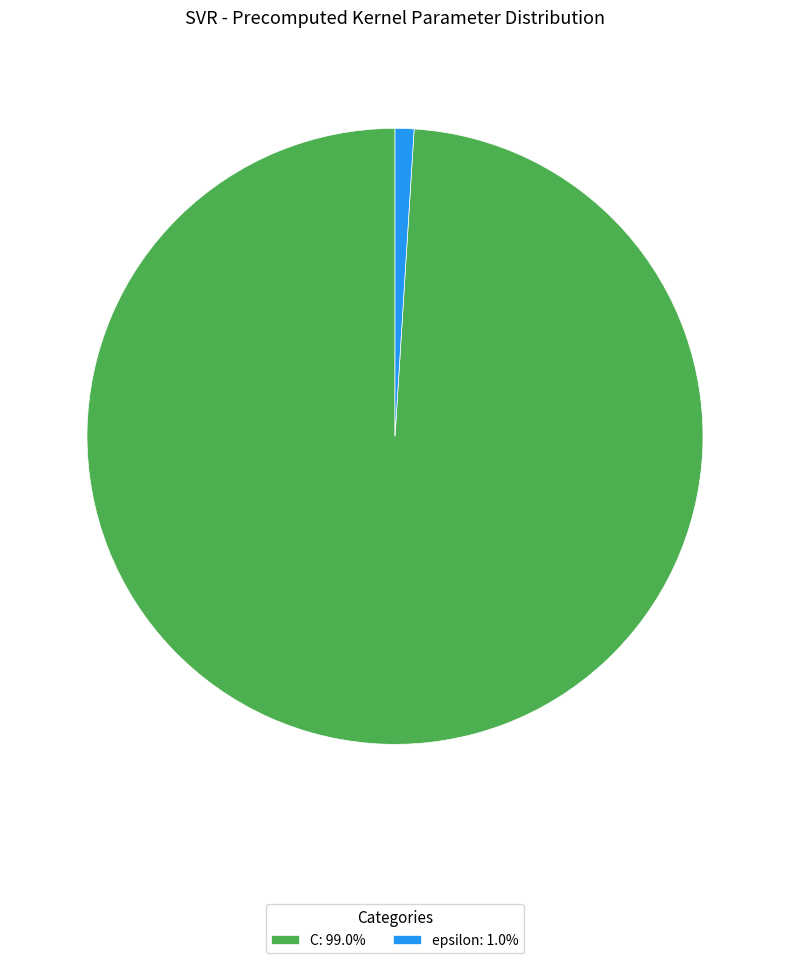

How many segments does this pie chart have?

2